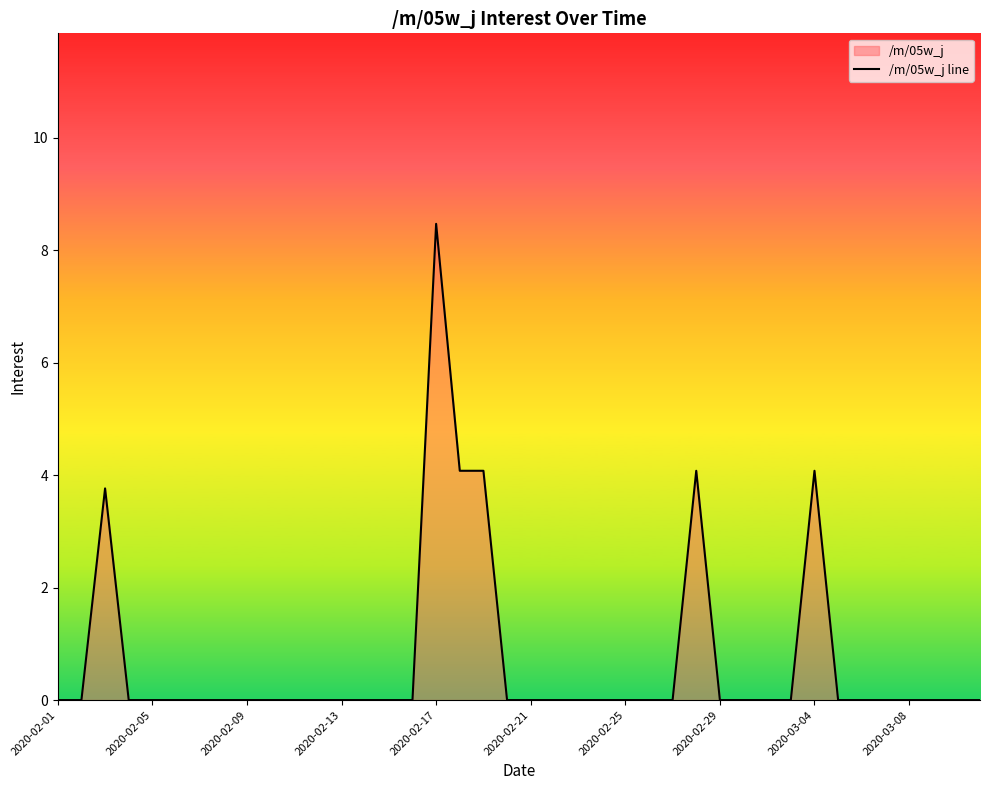

How many values are above zero?

6